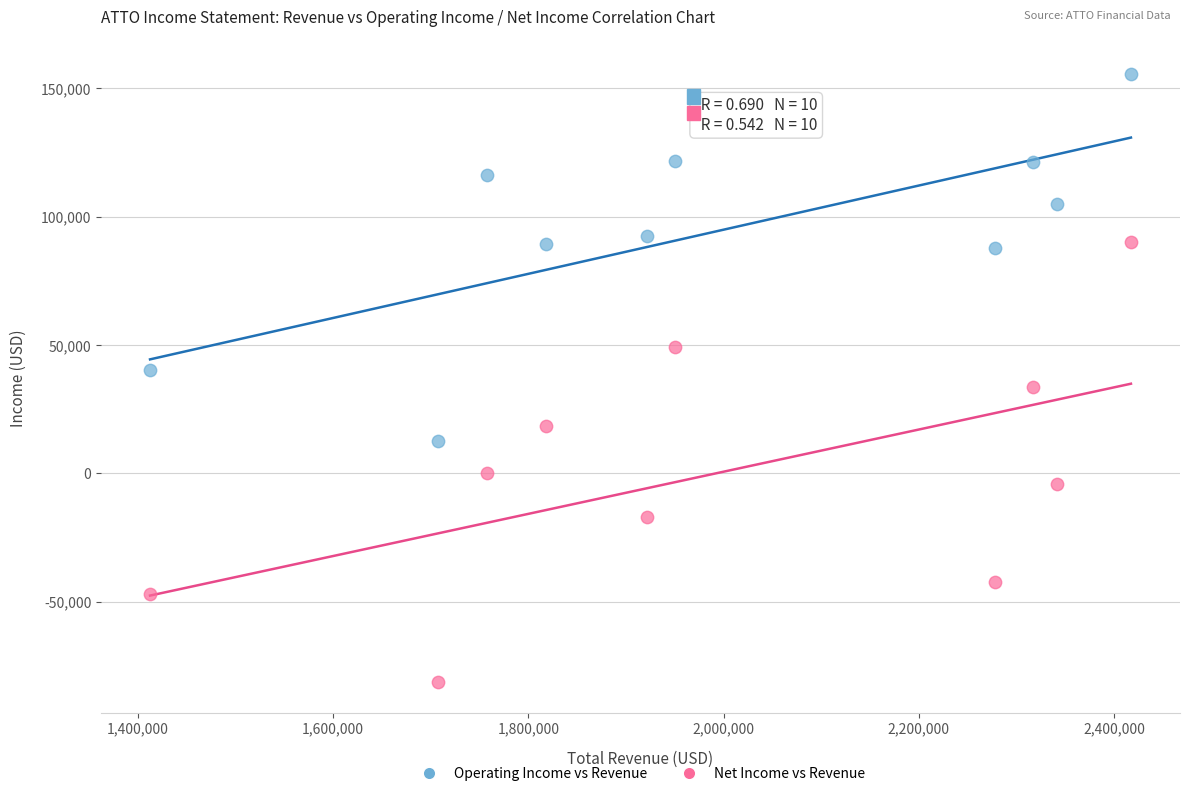

Which series reaches the maximum Y coordinate?

Operating Income vs Revenue